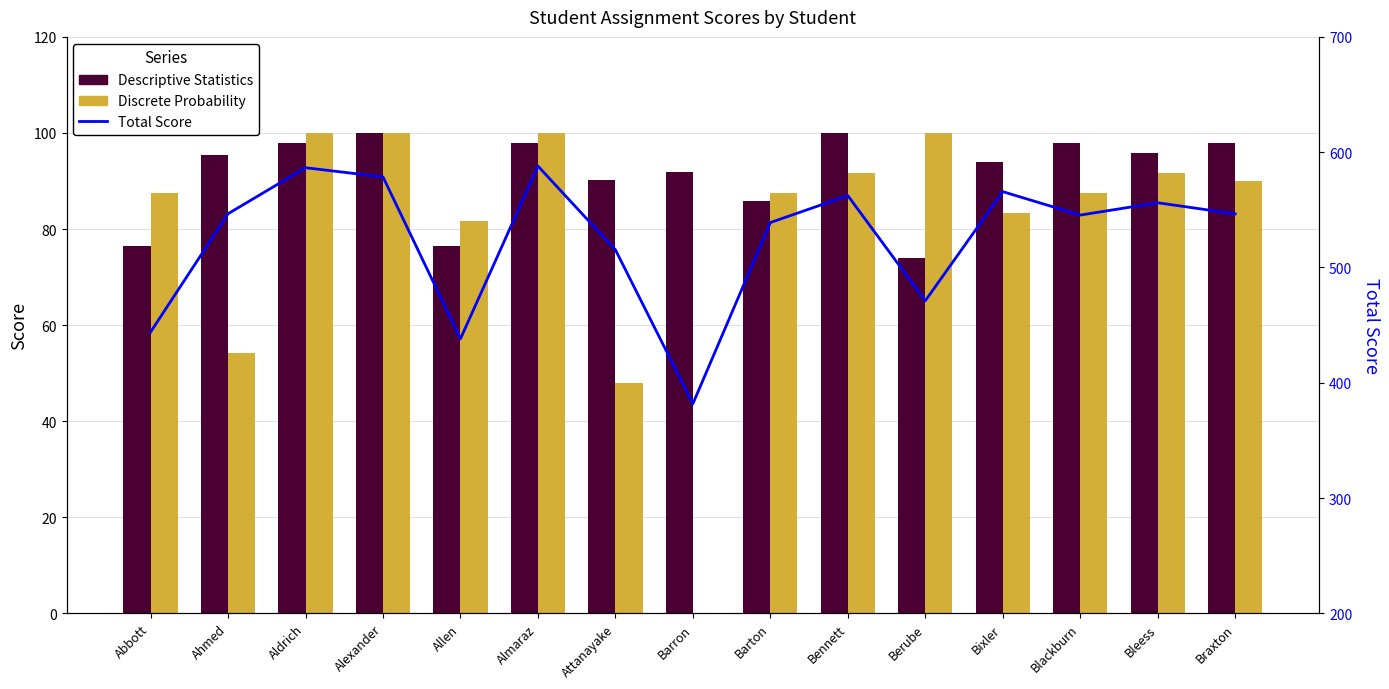

List the series in order of their peak value, highest first.

Total Score, Descriptive Statistics, Discrete Probability